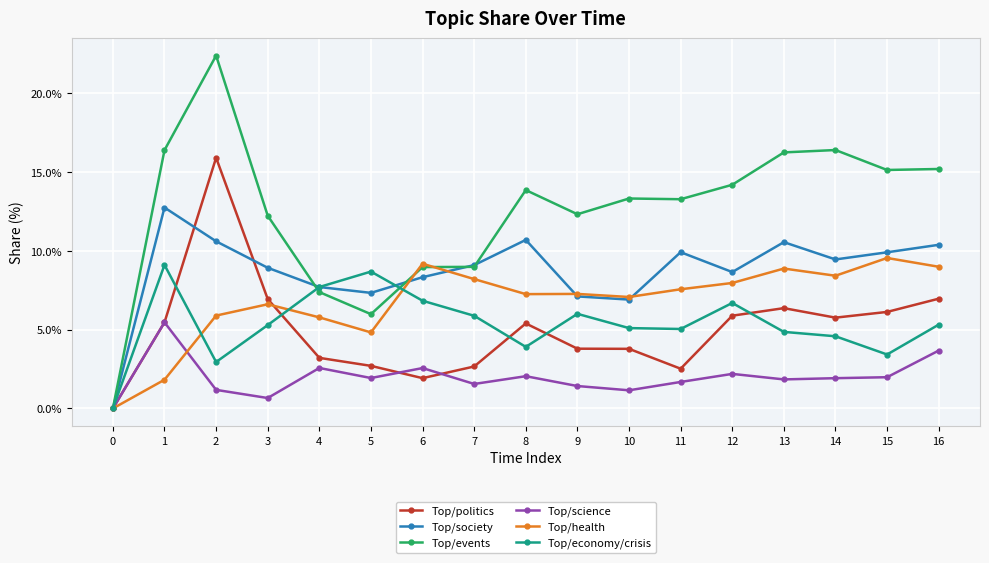

What is the approximate value of Top/society at 5?

7.3